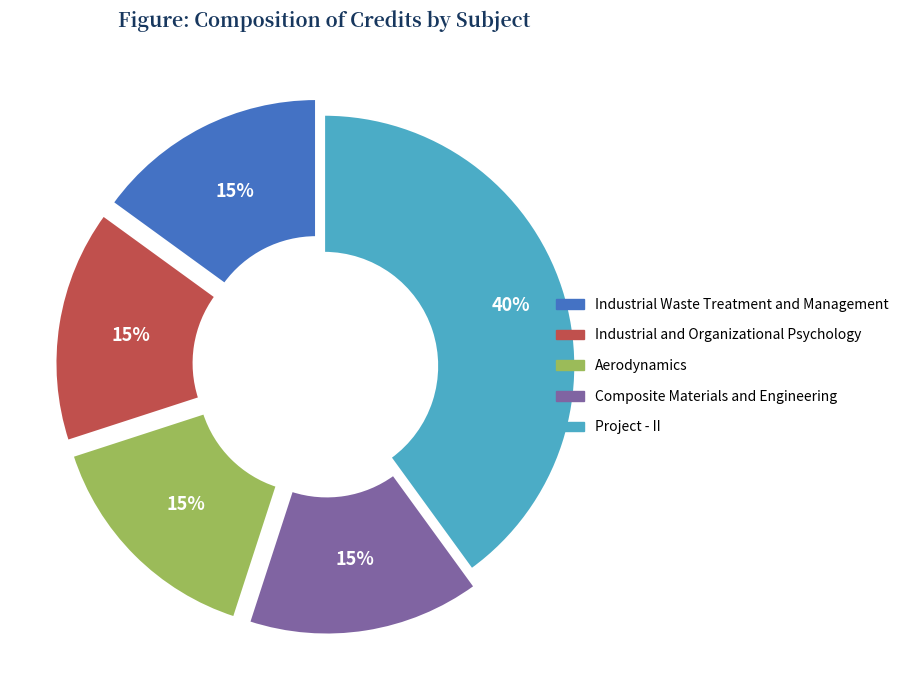

Does Industrial and Organizational Psychology represent more than half of the total?

No